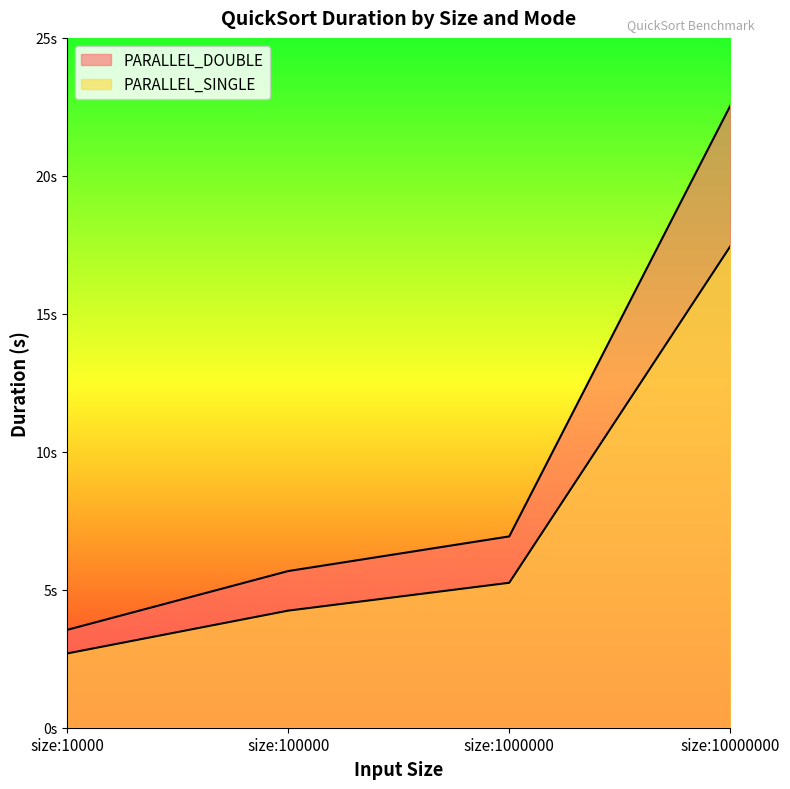

True or false: PARALLEL_SINGLE and PARALLEL_DOUBLE cross at least once.

False